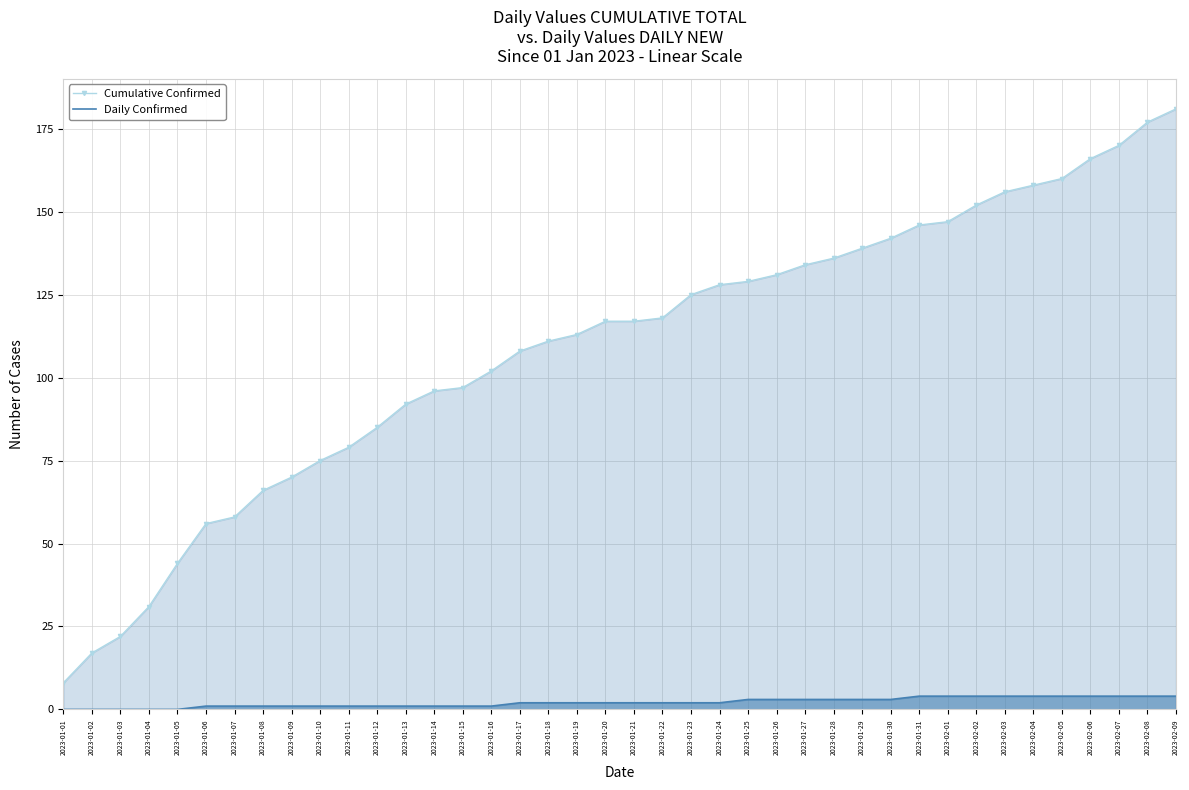

Which series has the widest spread of values?

Cumulative Confirmed